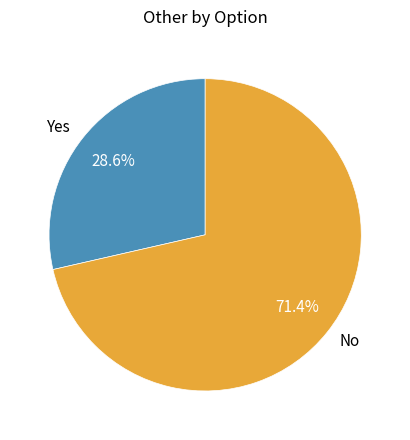

Is it true that No is 71% of the pie?

True